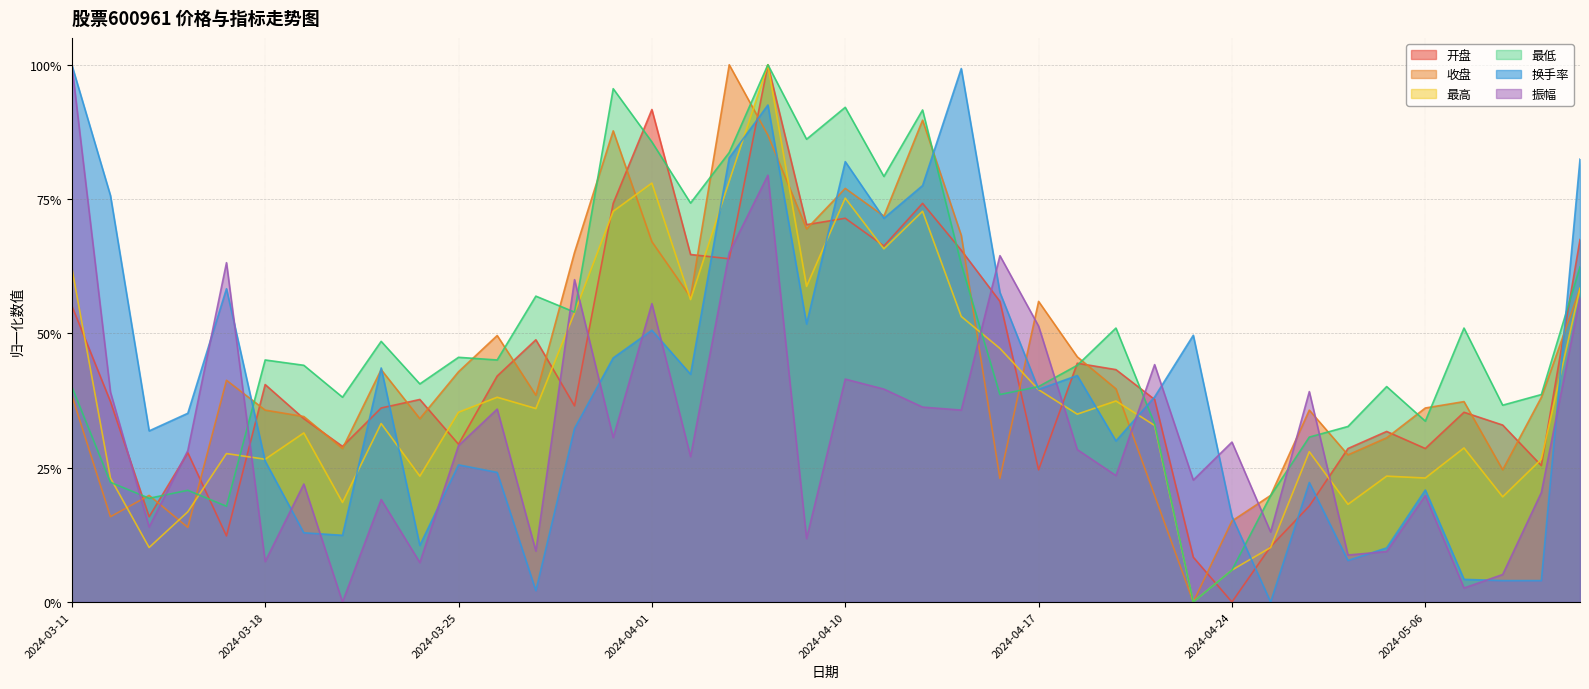

How many lines are shown in the chart?

6